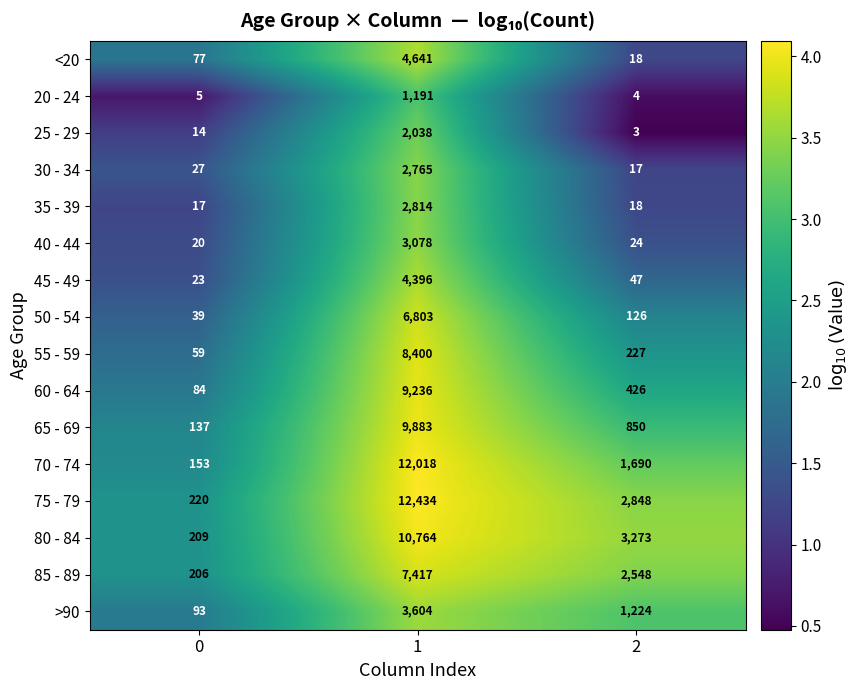

Which category has the highest value across all series?

1